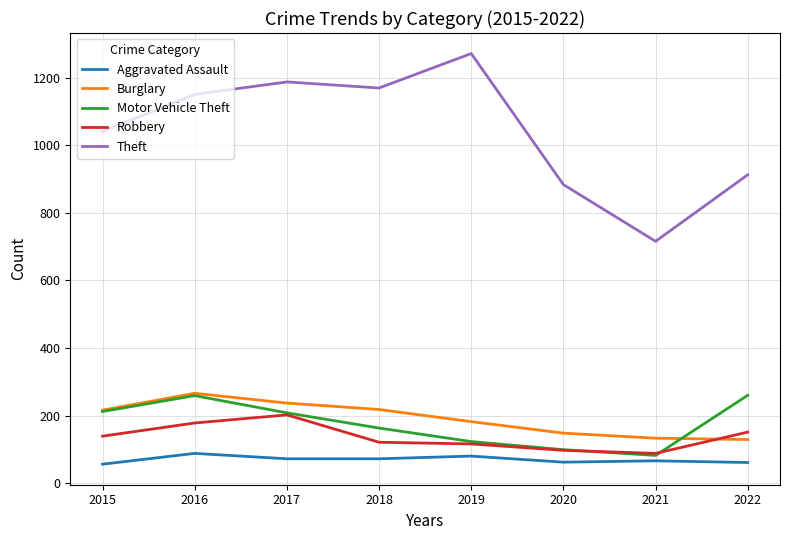

What is the spread (max minus min) of values at 2018?

1098